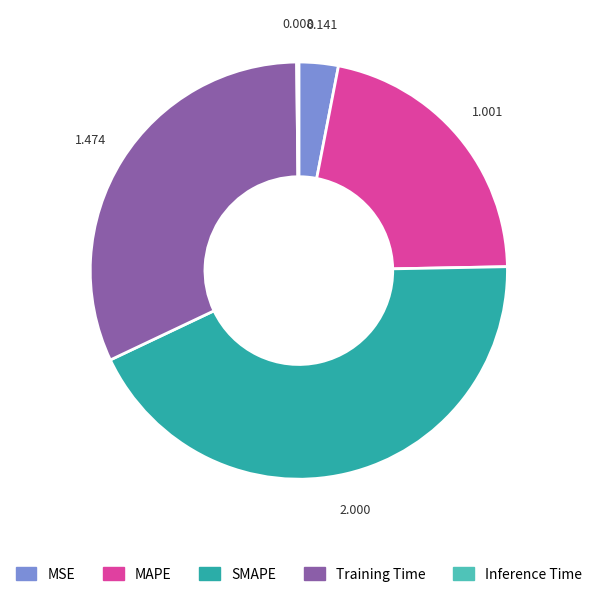

Combined, do Training Time and SMAPE account for over 50%?

Yes